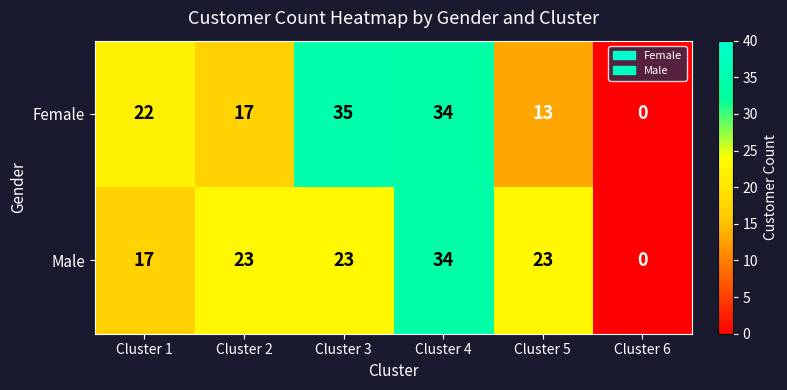

At which category is the sum across all series the highest?

Cluster 4